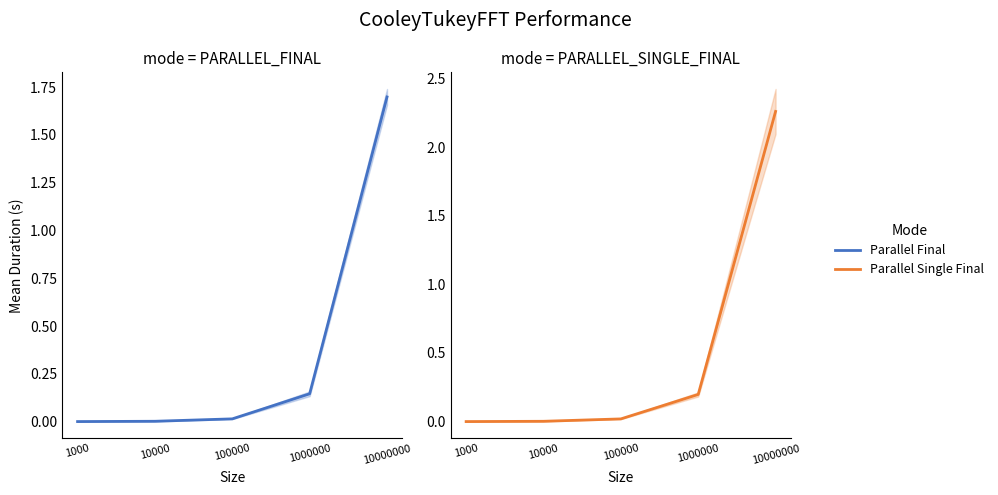

What is the total value across all series at 1000000?

0.3